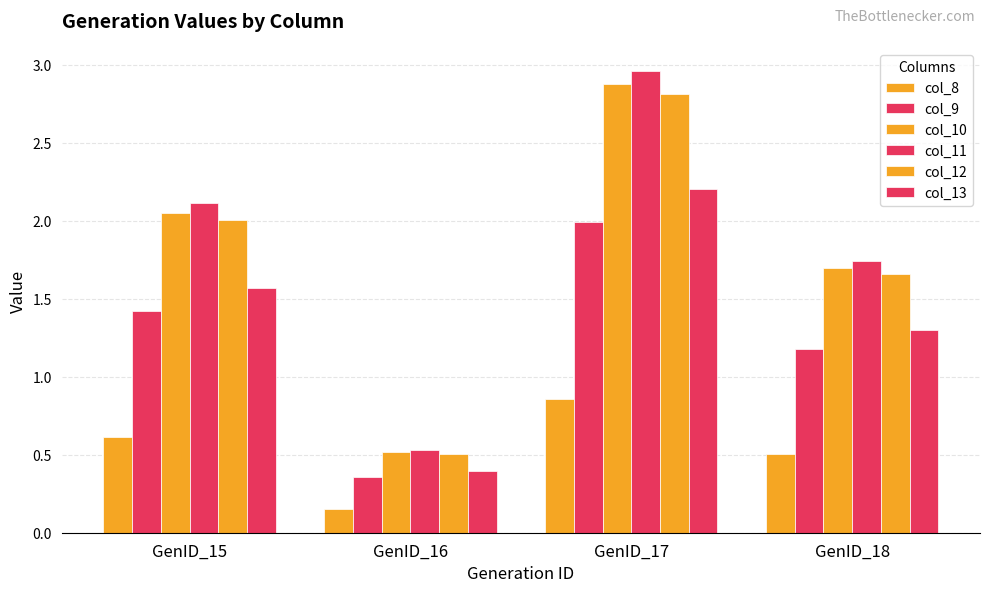

How many bars are there in each group?

6